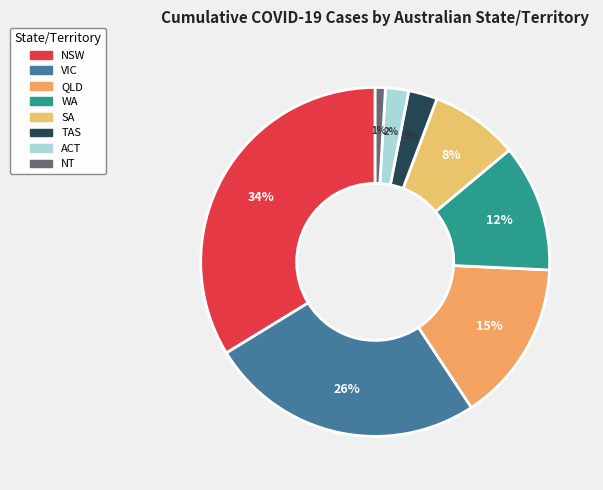

Combined, what portion of the pie is SA and VIC?

33.7%